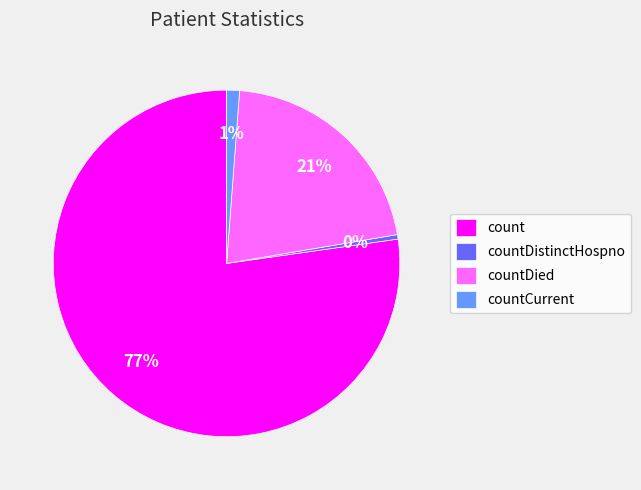

Rank the categories by value from highest to lowest.

count, countDied, countCurrent, countDistinctHospno